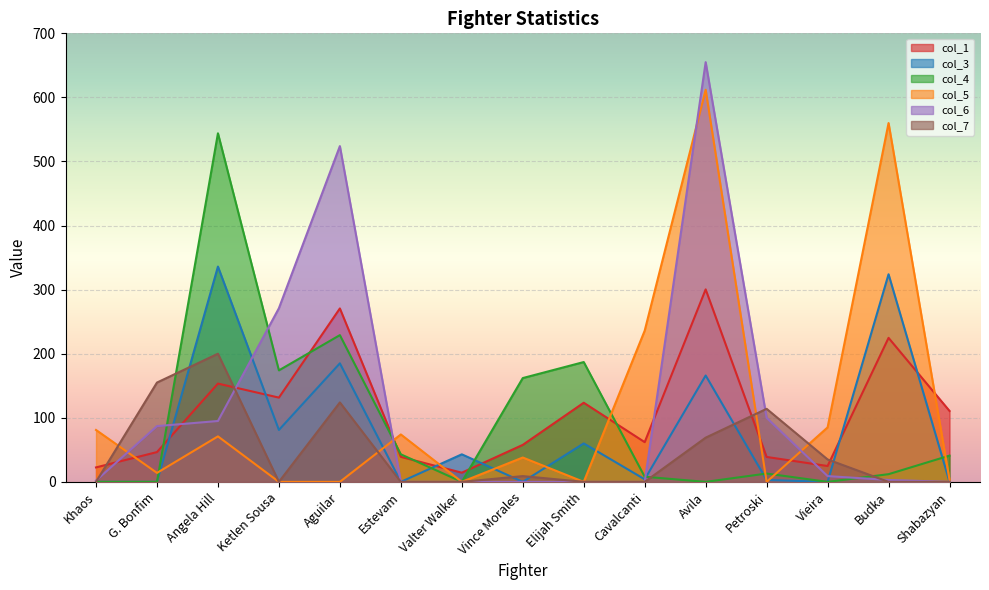

Which category has the lowest value in the col_3 series?

Khaos